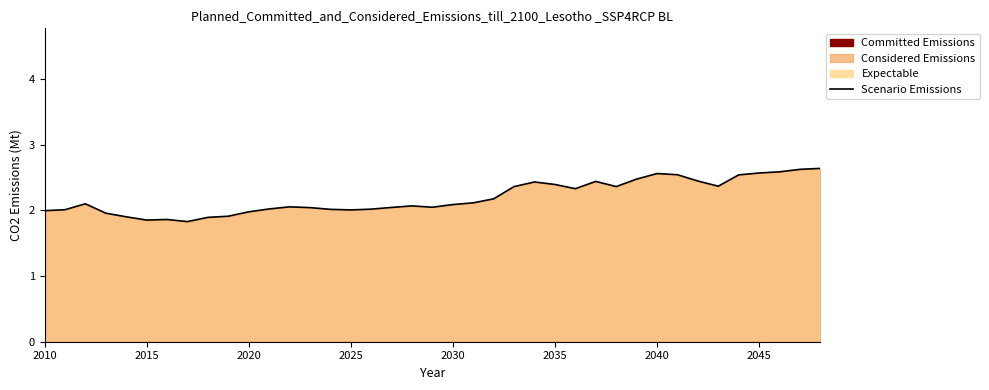

How many data points are less than 2?

9